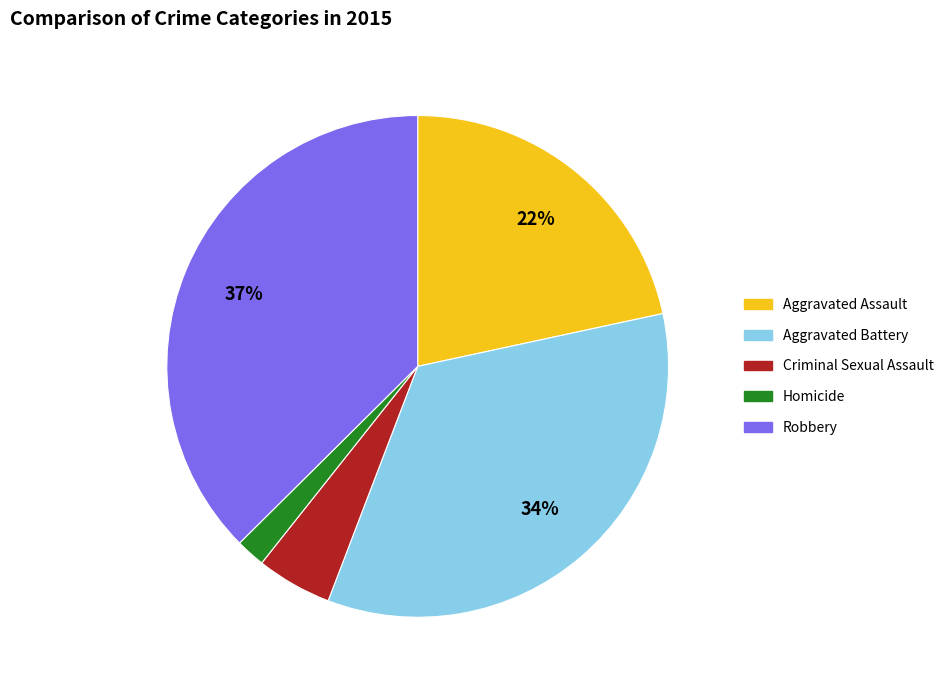

How many segments does this pie chart have?

5